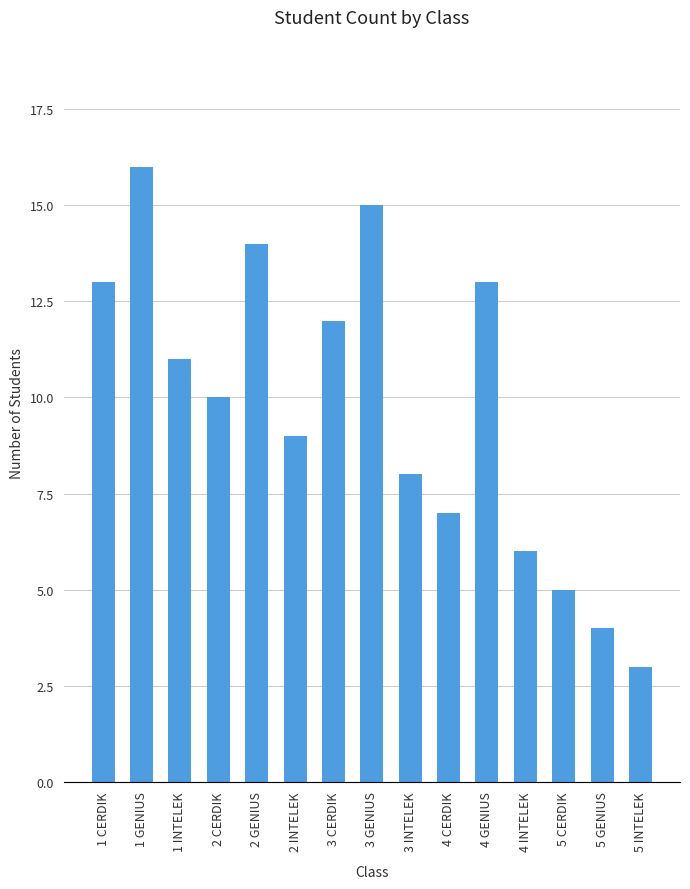

Approximately how many times larger is the value at 5 INTELEK compared to 1 CERDIK?

0.2